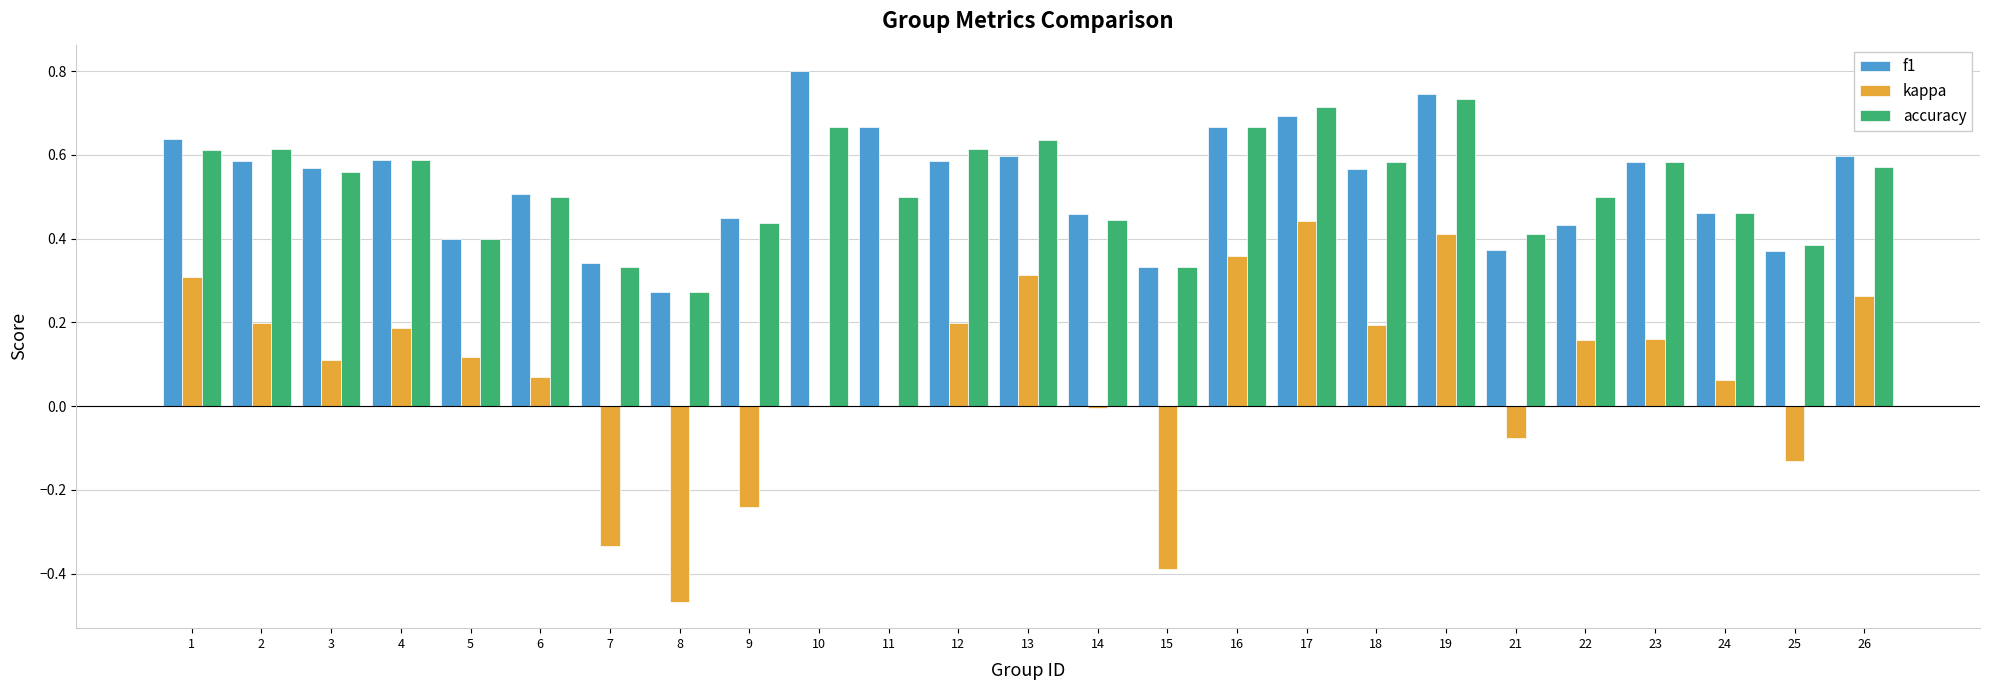

True or false: kappa has a value of 0.0 at 3.

False